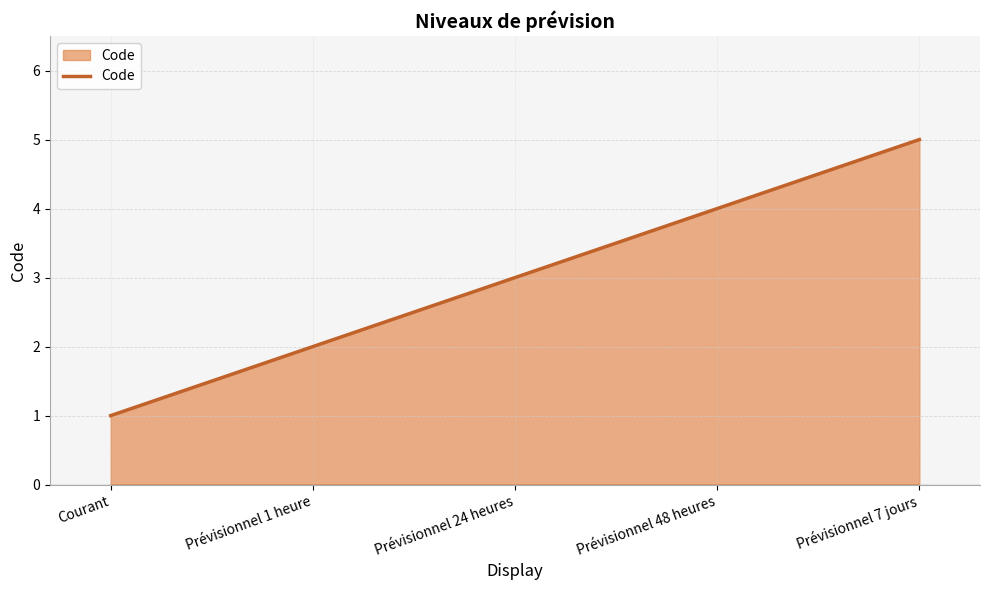

Rank the categories by value from lowest to highest.

Courant, Prévisionnel 1 heure, Prévisionnel 24 heures, Prévisionnel 48 heures, Prévisionnel 7 jours